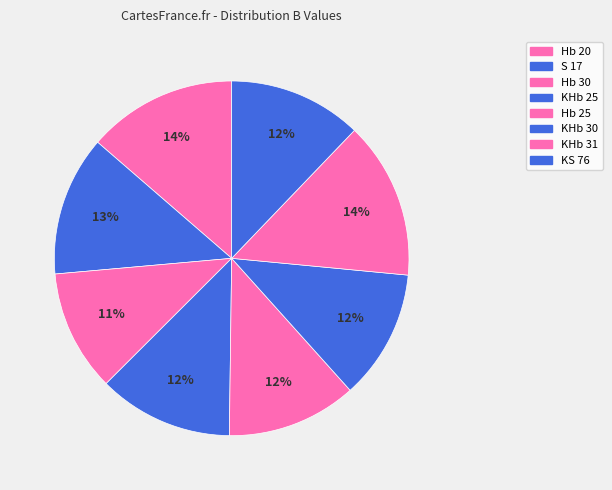

The Hb 30 slice represents 11% of the pie. True or false?

True